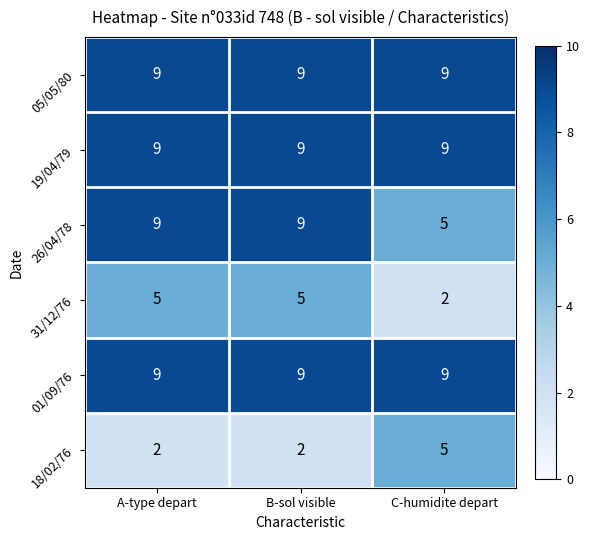

What is the total value across all series at C-humidite depart?

39